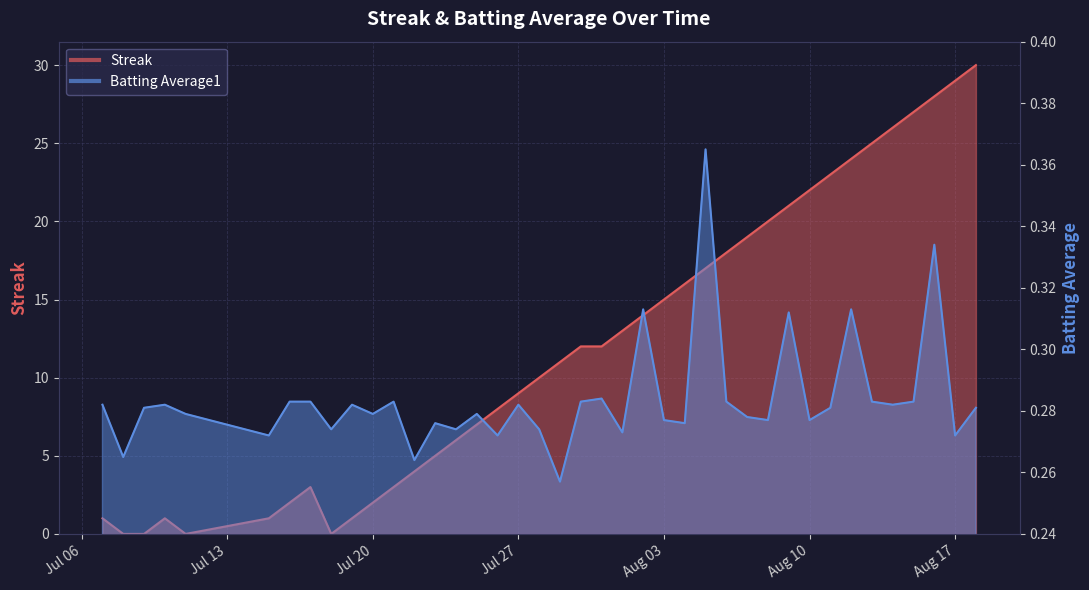

How many series are shown in this chart?

2